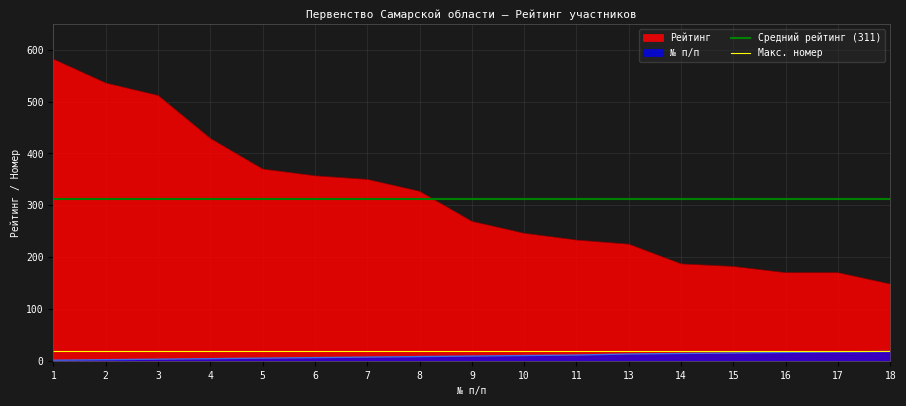

At which category does the chart reach its peak across all series?

1